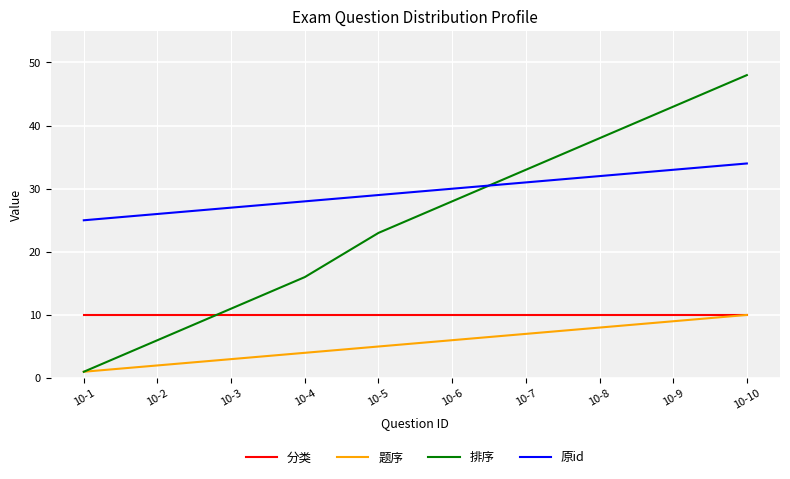

Reading left to right, transcribe all the data shown in this chart.

分类: 10	10	10	10	10	10	10	10	10	10
题序: 1	2	3	4	5	6	7	8	9	10
排序: 1	6	11	16	23	28	33	38	43	48
原id: 25	26	27	28	29	30	31	32	33	34